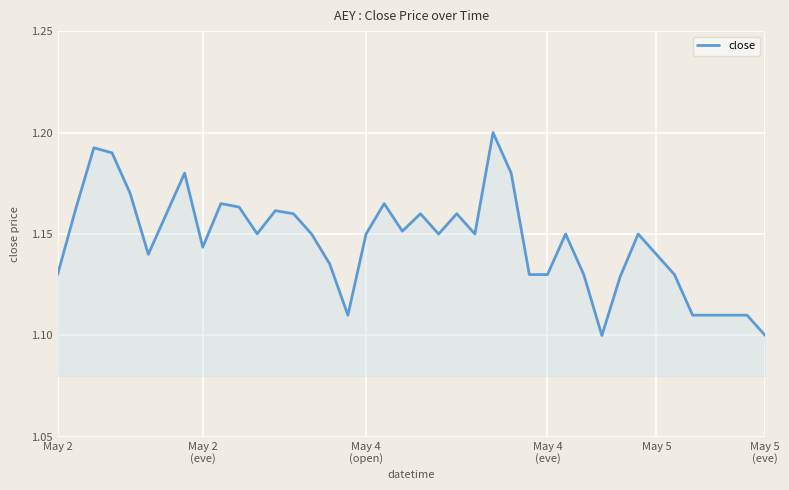

Does the chart display data point markers on the line(s)?

No